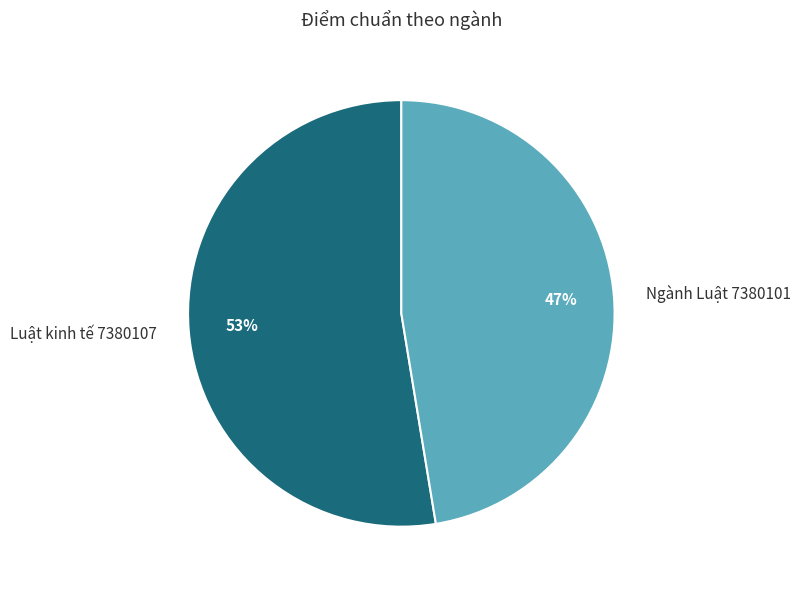

True or false: Luật kinh tế 7380107 accounts for 53% of the total.

True